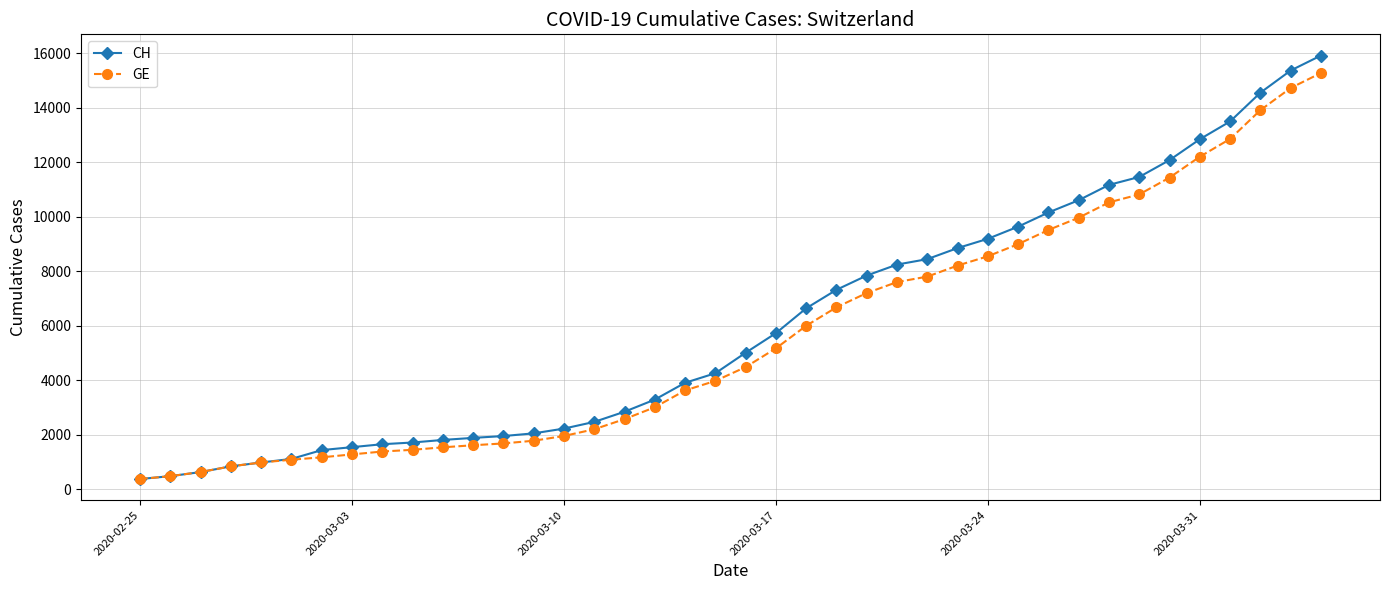

How many values in the CH series are below 5012?

20